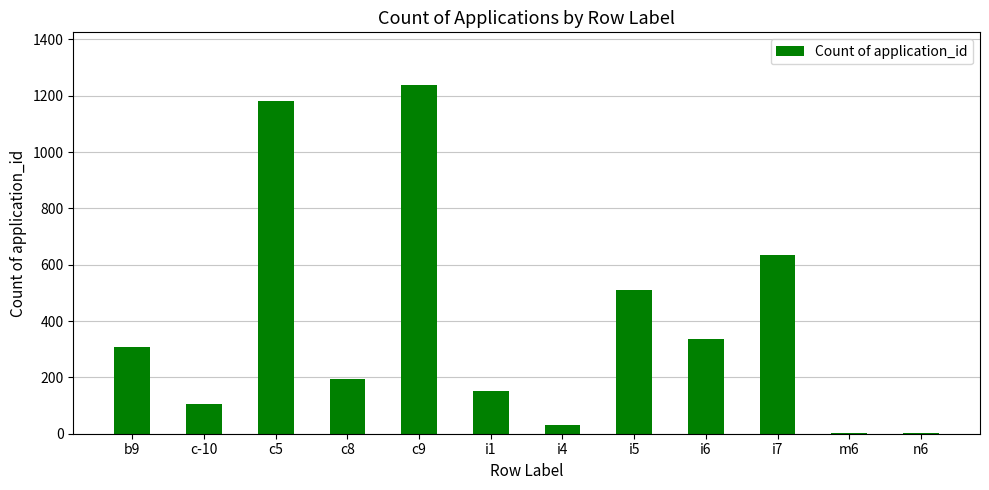

Between b9 and i4, which is larger?

b9